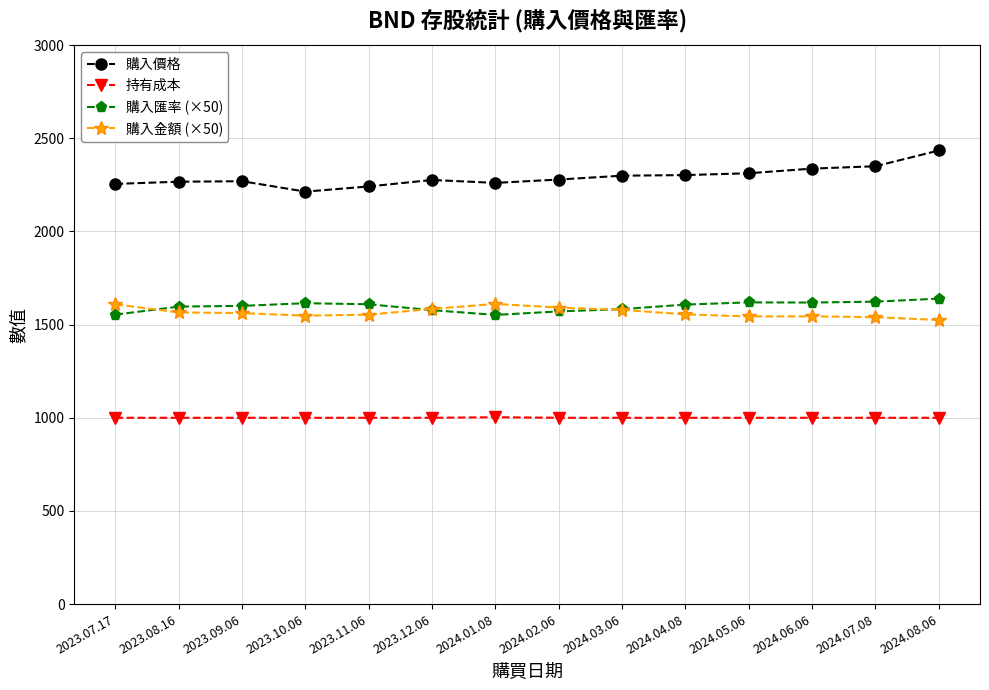

What is the highest value of the 購入金額 (×50) series?

1611.0